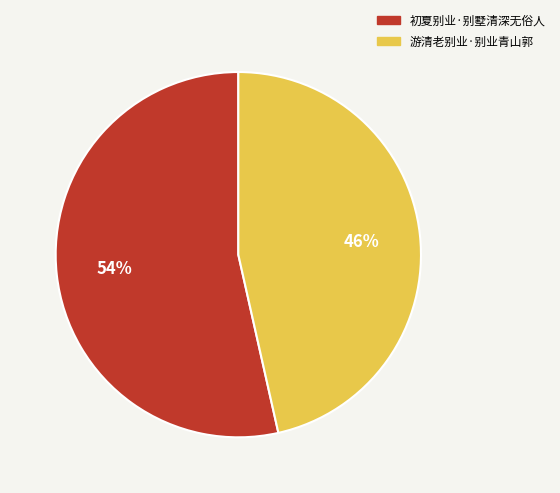

What percentage is the 游清老别业·别业青山郭 slice, to the nearest percent?

46%